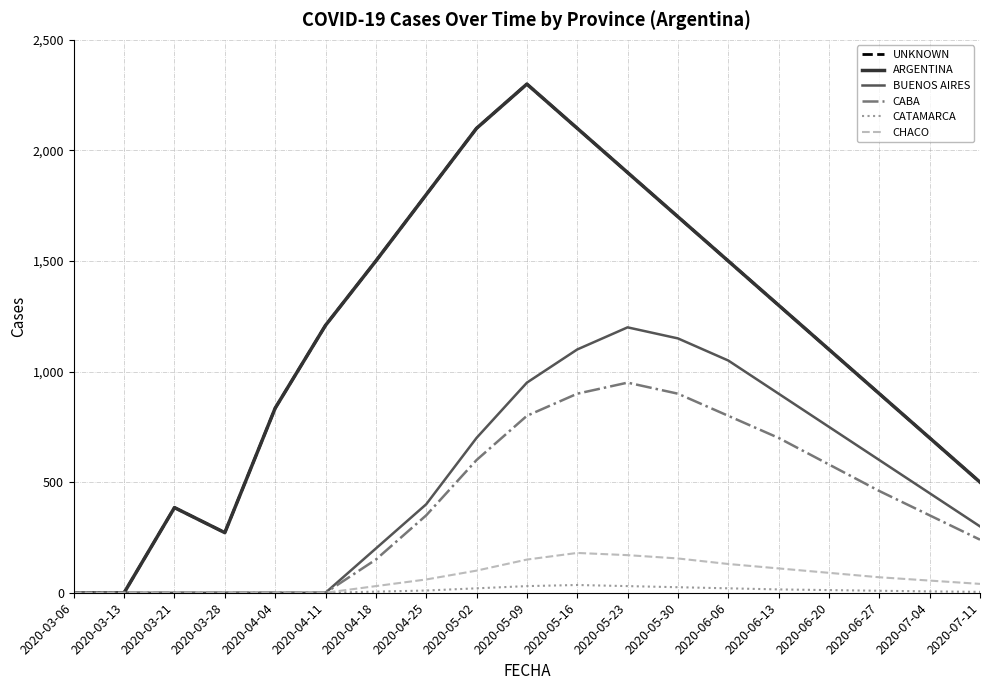

Is this an area chart (filled region under the line)?

No